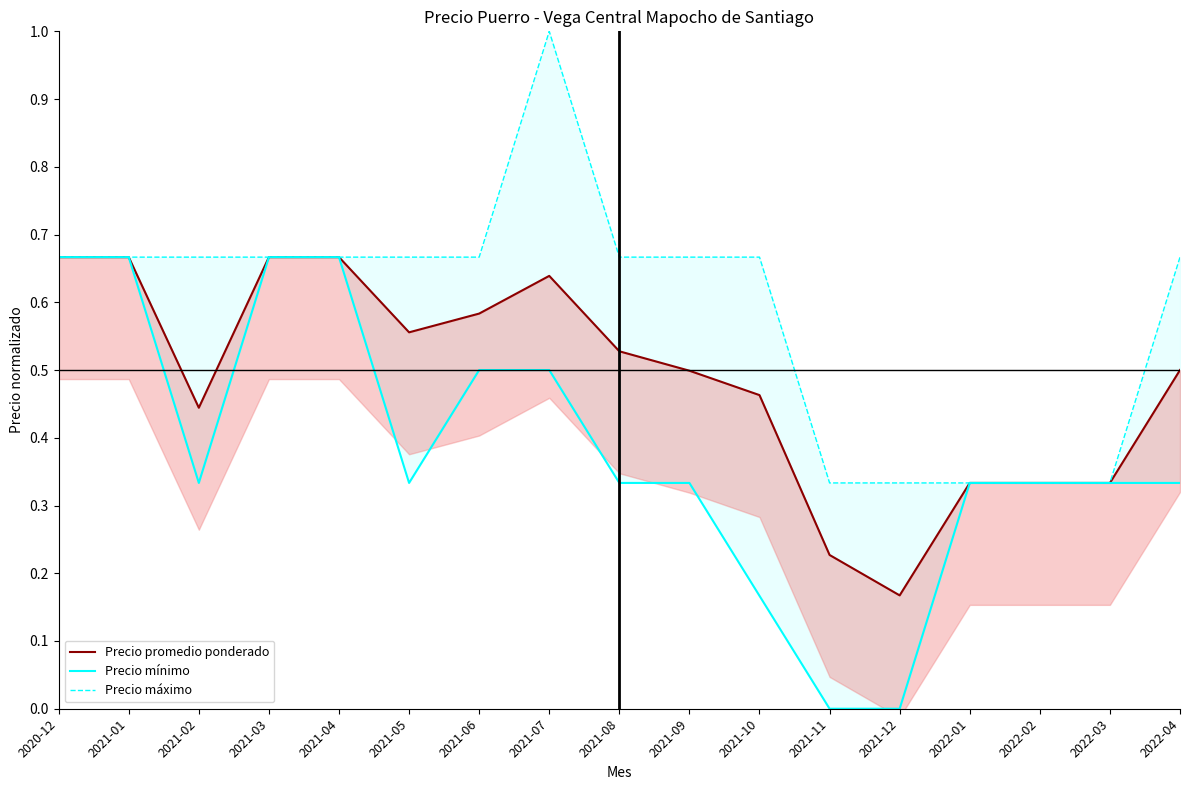

What value does the Precio máximo series have at 2021-09?

0.7